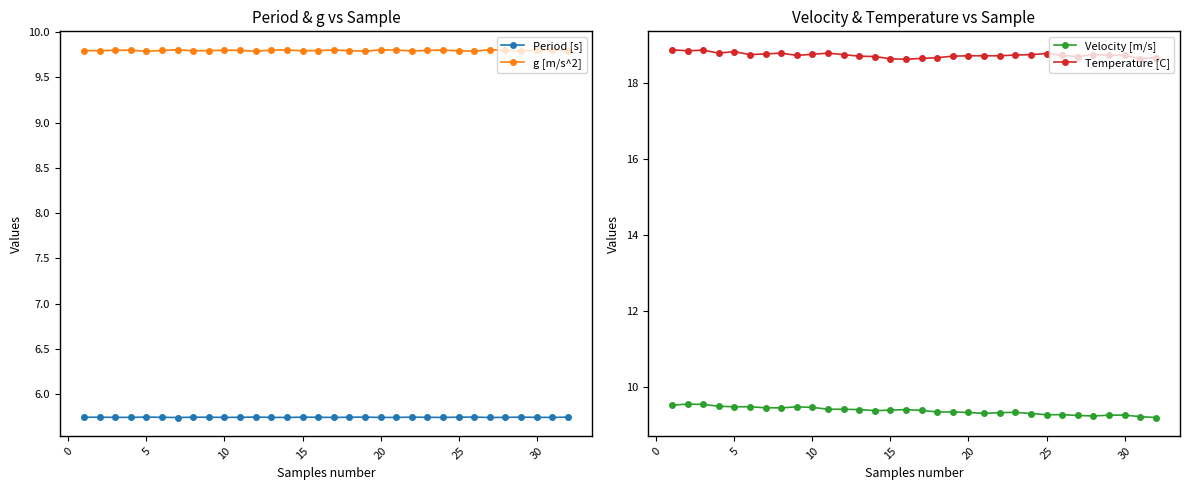

True or false: Period [s] and g [m/s^2] cross at least once.

False